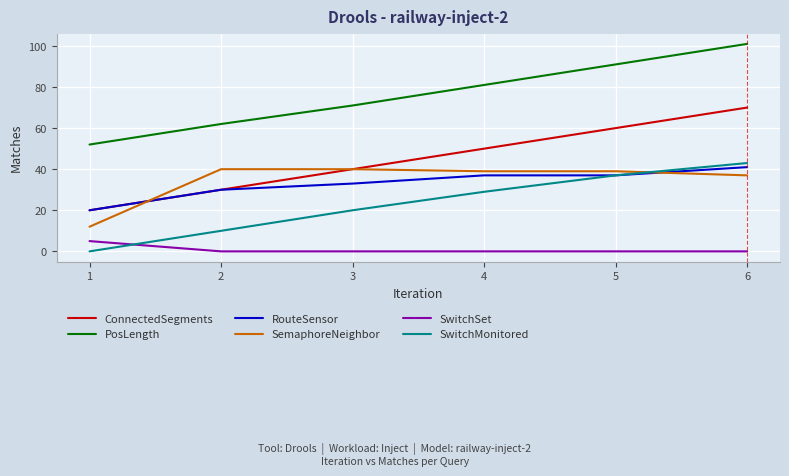

What is the spread (max minus min) of values at 2?

62